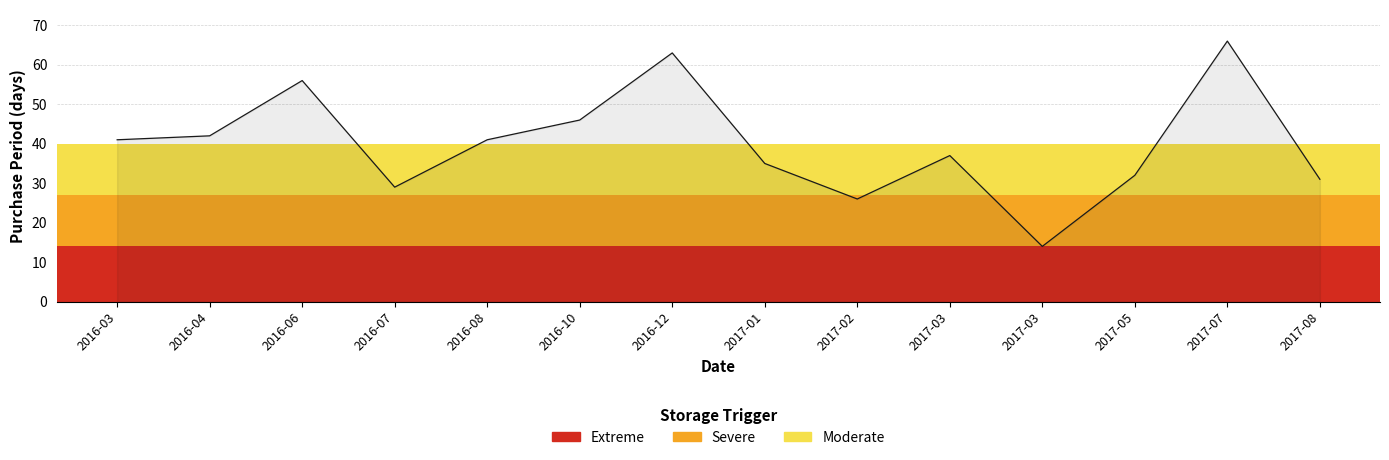

At which label is the value closest to 40?

2016-03